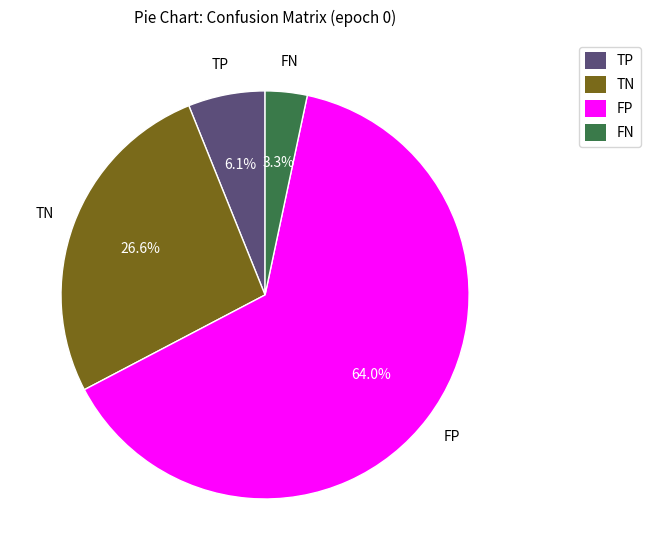

Is the sum of TP and TN greater than half?

No